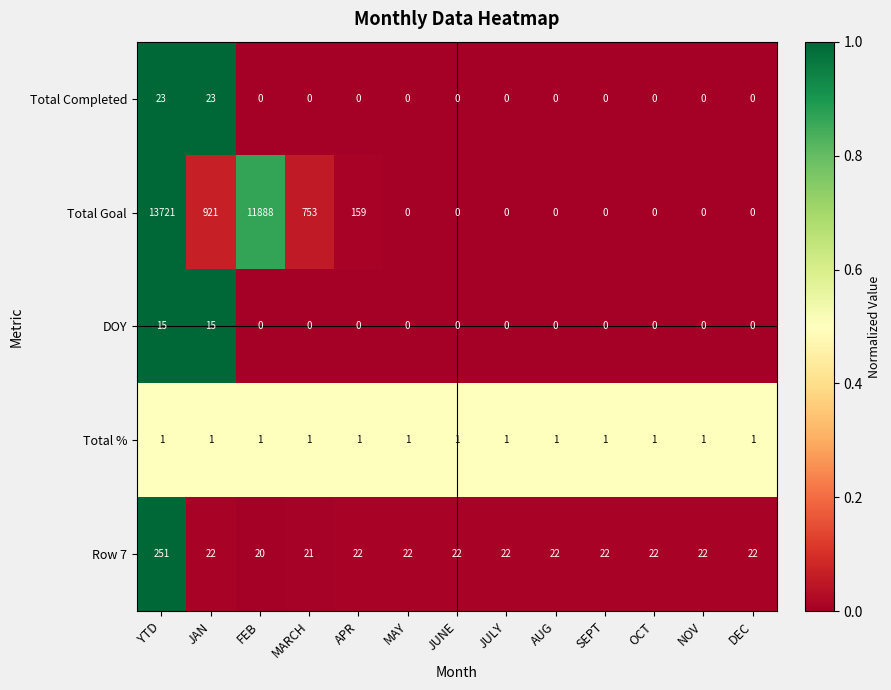

Which series has the largest range (max minus min)?

Total Goal